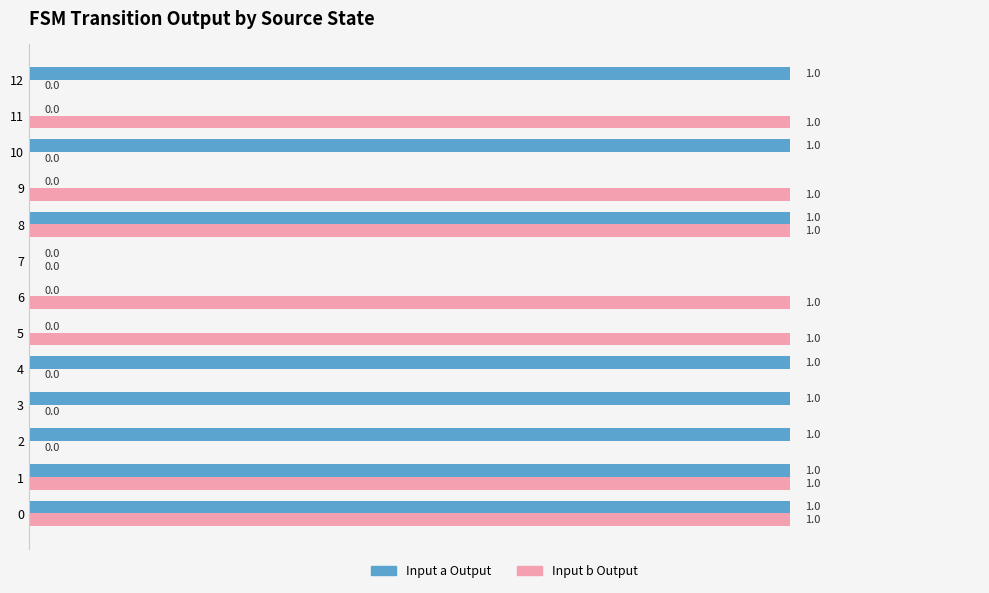

What is the approximate value of Input b Output at 8?

1